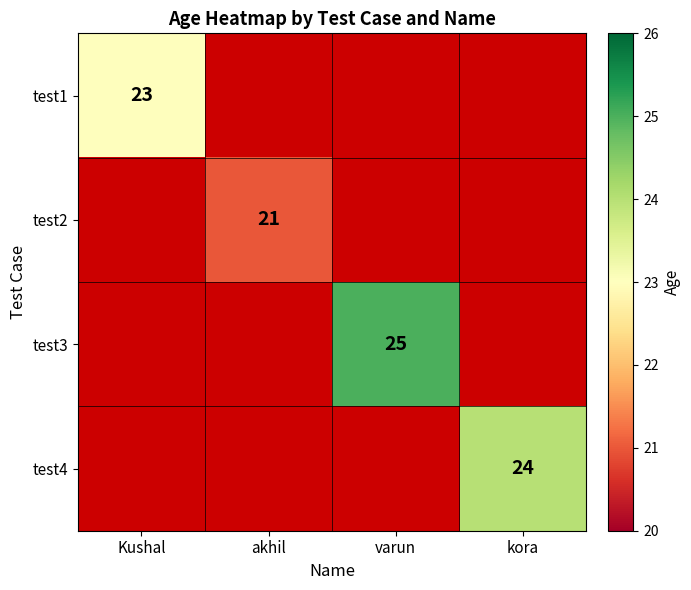

The test3 series shows 25 at varun. True or false?

True